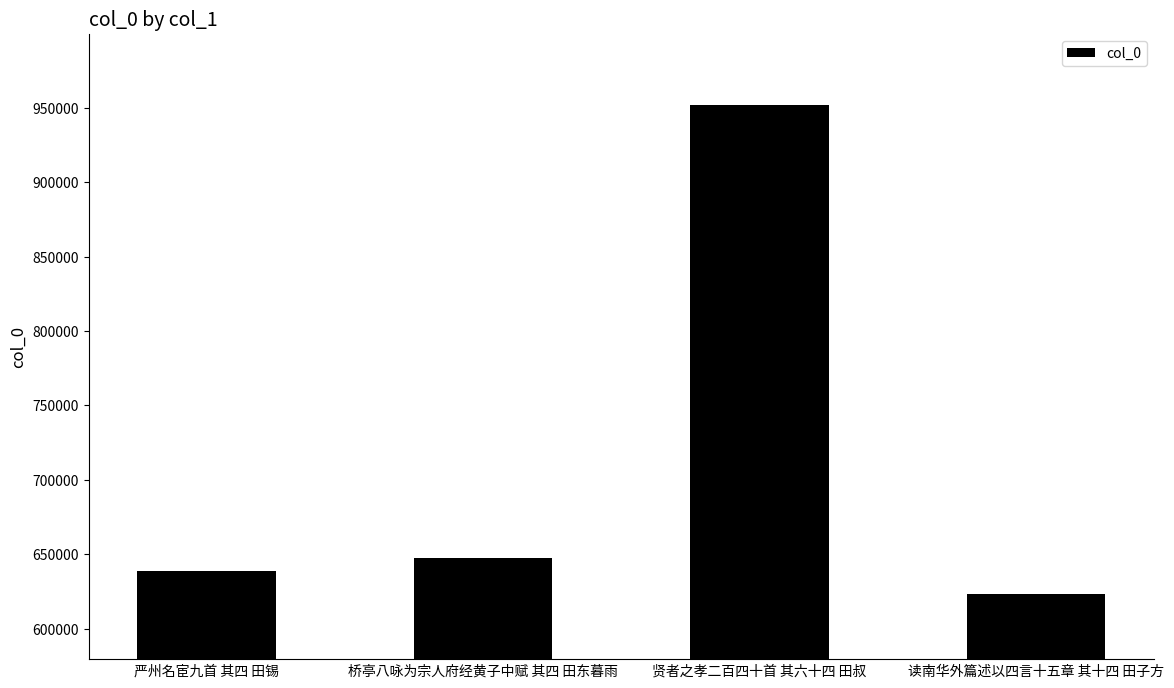

Does the chart contain any negative values?

No